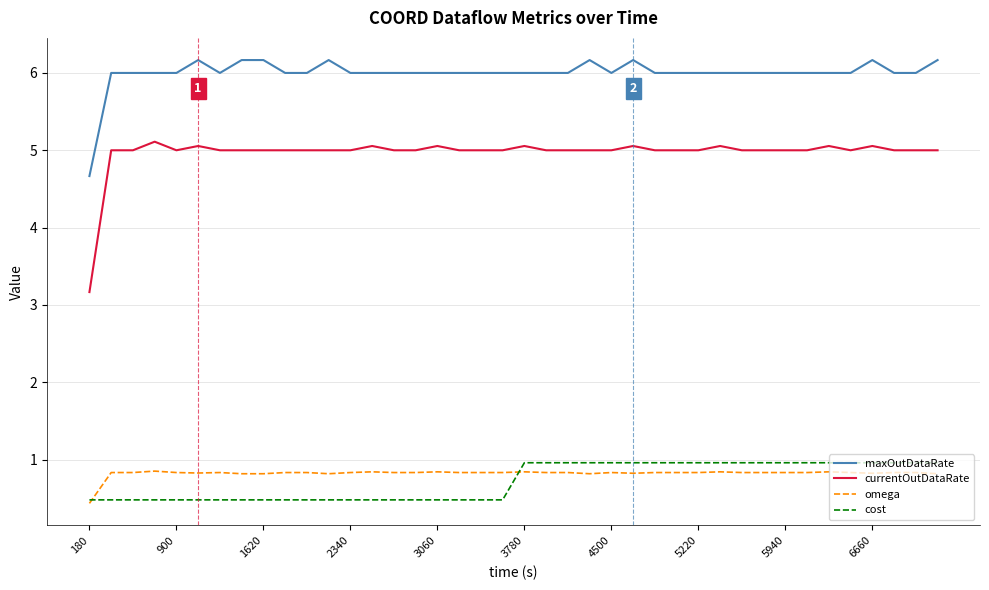

What is the minimum value shown in the chart?

0.4